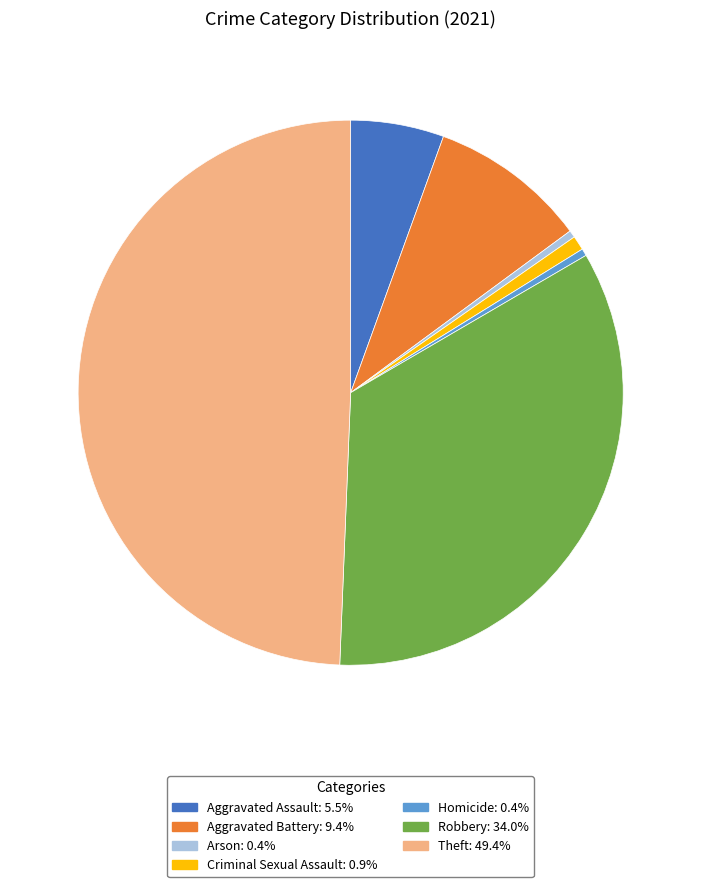

Does Aggravated Assault represent more than half of the total?

No